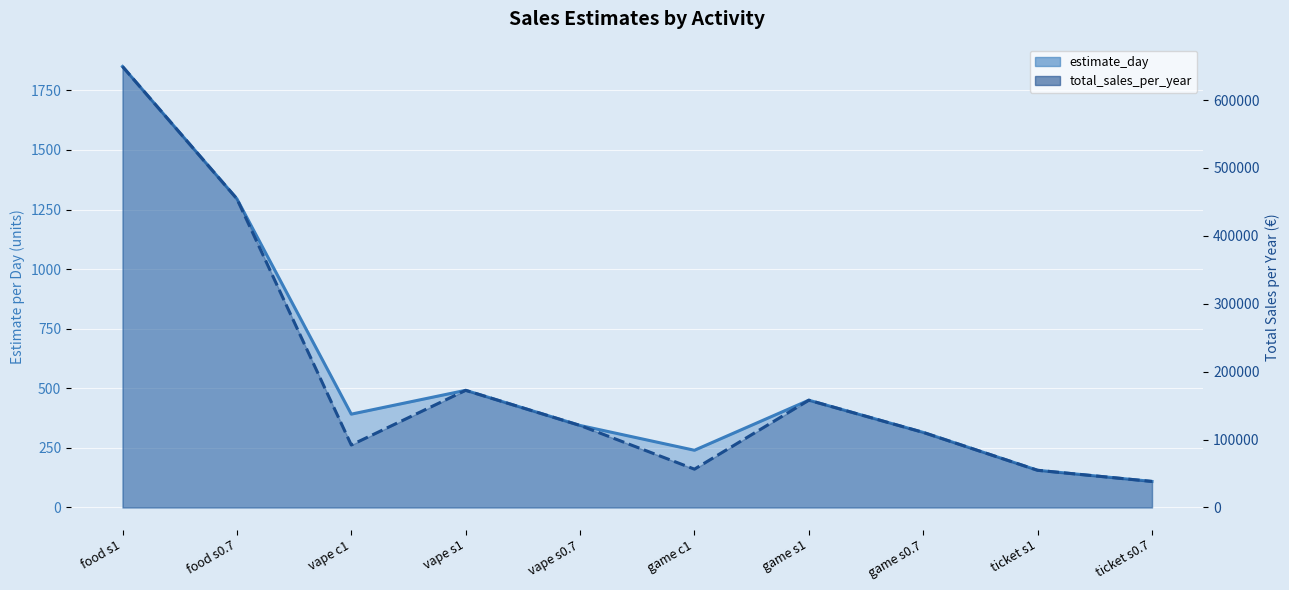

How many values in the estimate_day series exceed 391?

5